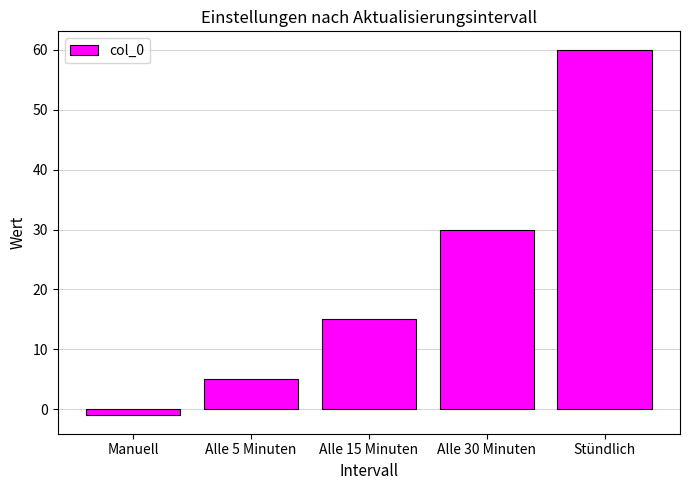

What is the greatest value displayed?

60